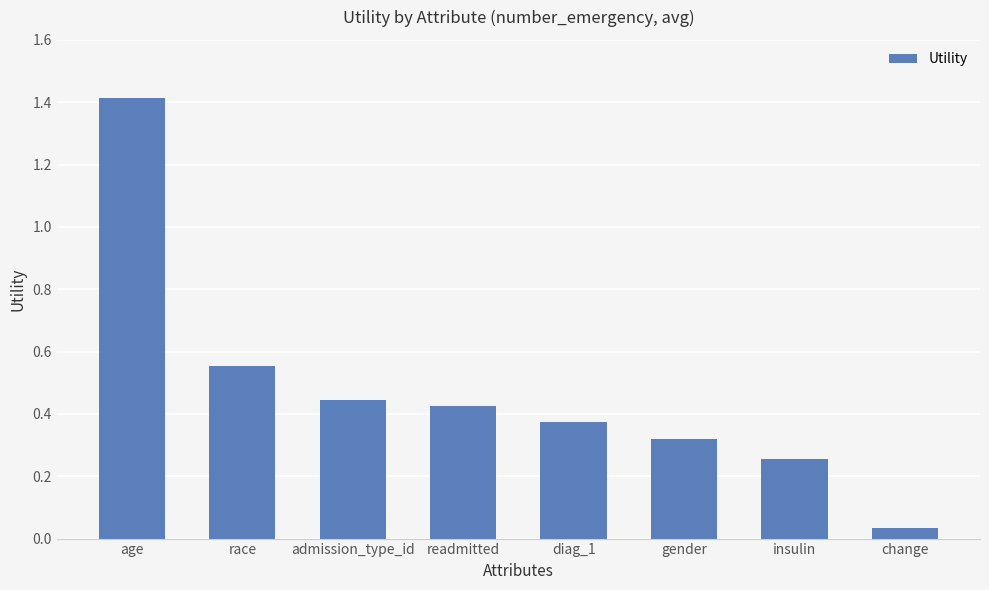

Rank the categories by value from highest to lowest.

age, race, admission_type_id, readmitted, diag_1, gender, insulin, change